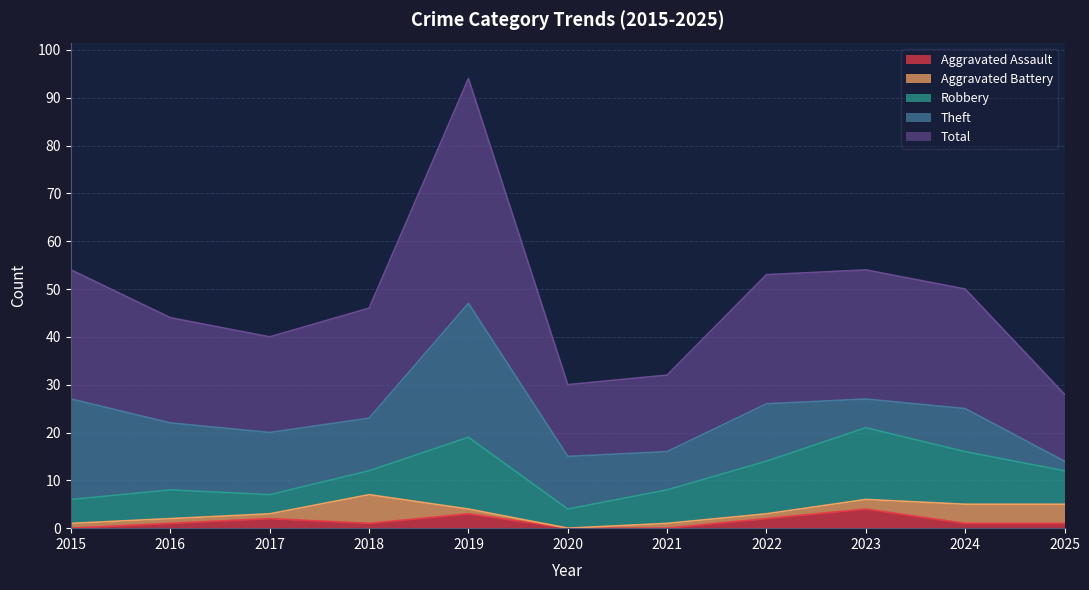

What is the difference between the maximum and minimum values in the Aggravated Battery series?

6